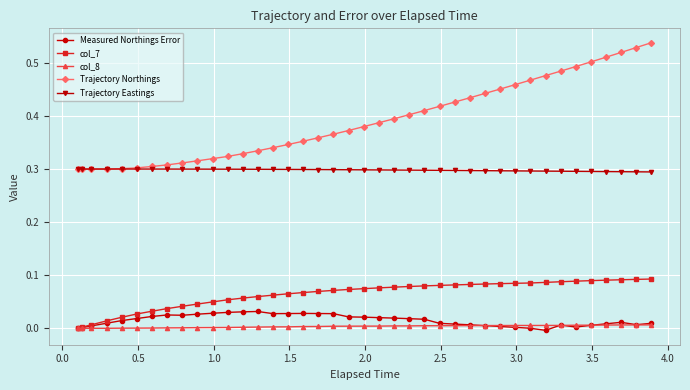

True or false: Measured Northings Error has more than 0 points higher than both neighbors.

True